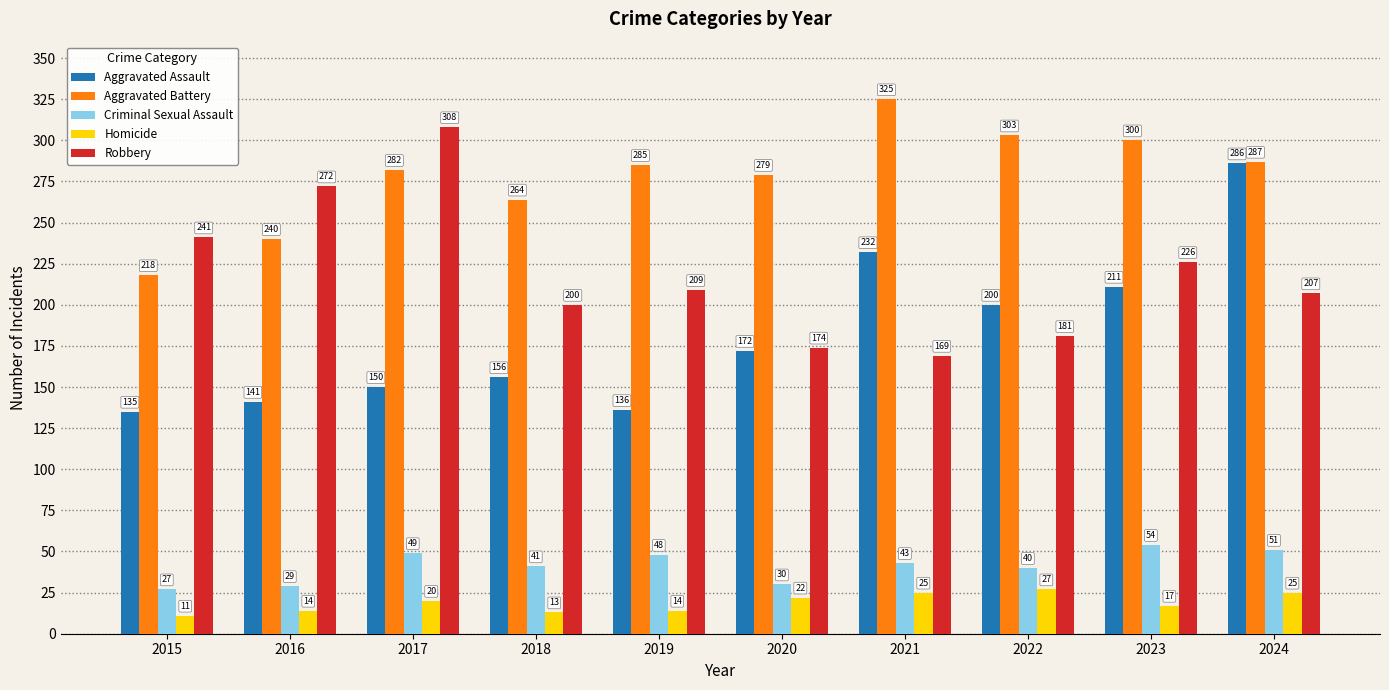

Reading left to right, list all the values displayed in this chart.

Aggravated Assault: 135	141	150	156	136	172	232	200	211	286
Aggravated Battery: 218	240	282	264	285	279	325	303	300	287
Criminal Sexual Assault: 27	29	49	41	48	30	43	40	54	51
Homicide: 11	14	20	13	14	22	25	27	17	25
Robbery: 241	272	308	200	209	174	169	181	226	207